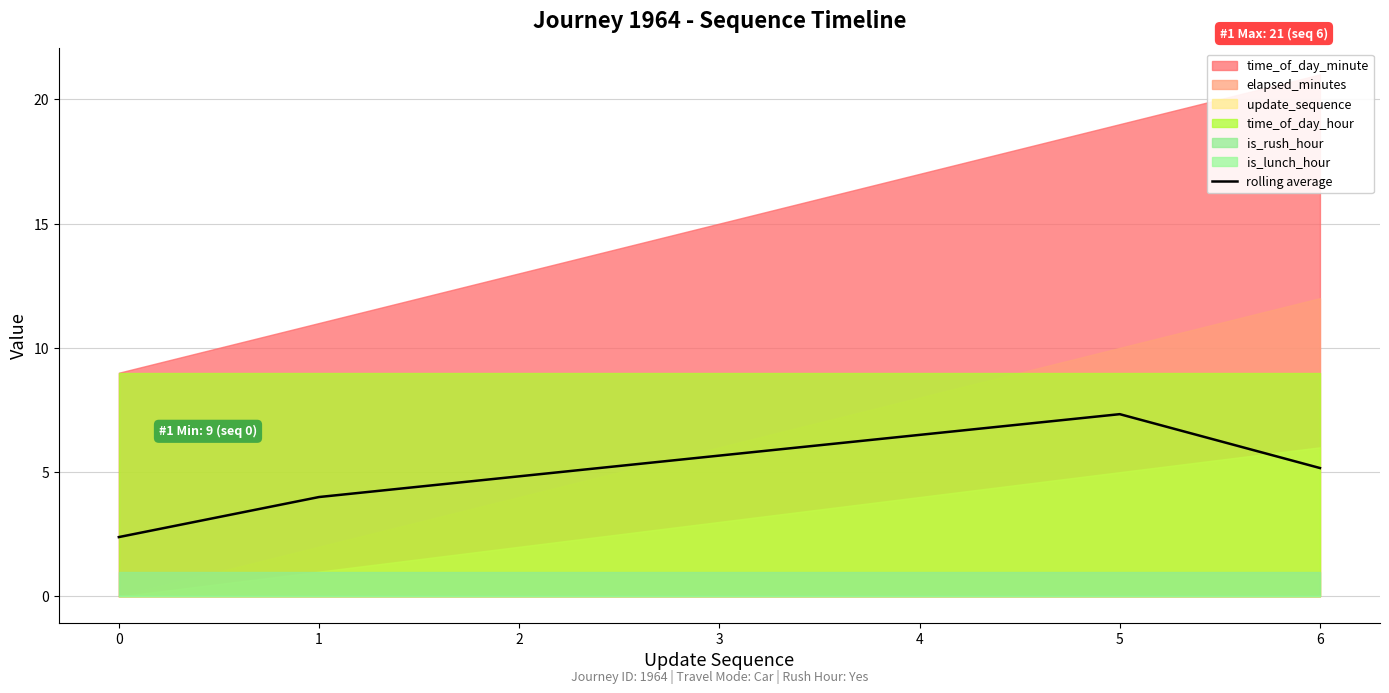

What is the change in value from 1 to 2?

+0.8